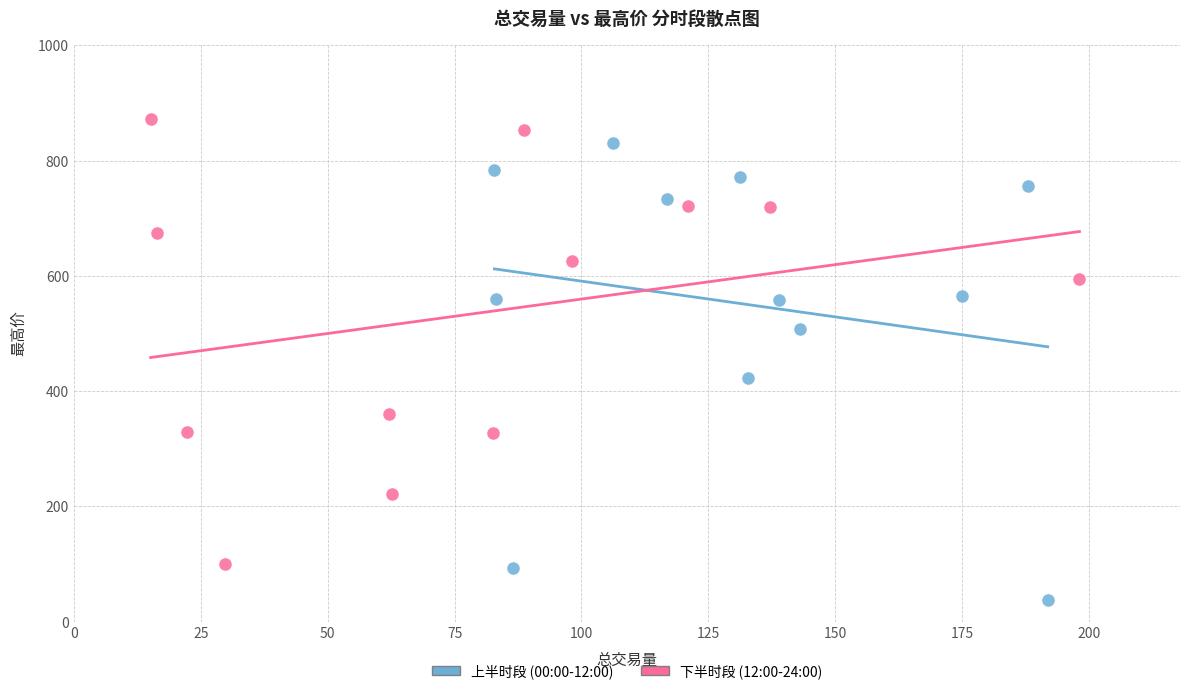

Which series contains the highest Y value?

下半时段 (12:00-24:00)